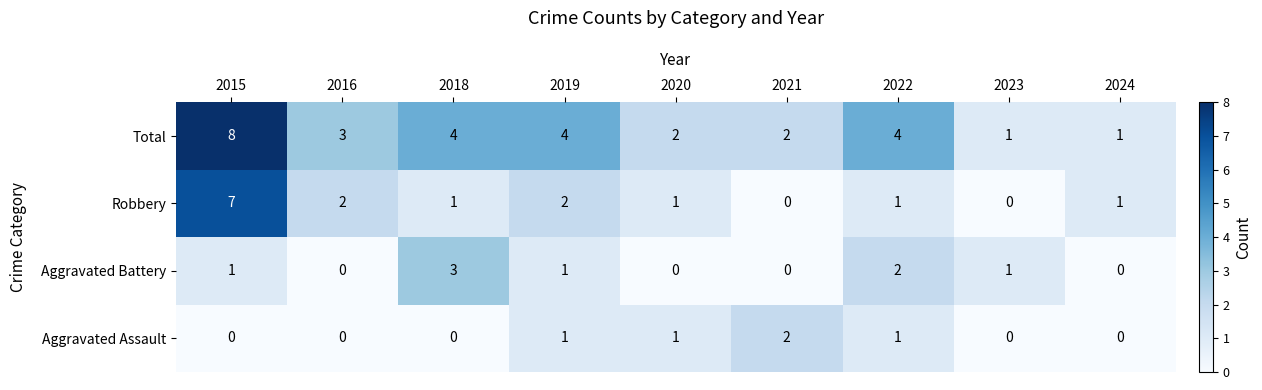

Is the value of Aggravated Battery at 2023 greater than the value of Aggravated Assault at 2021?

No